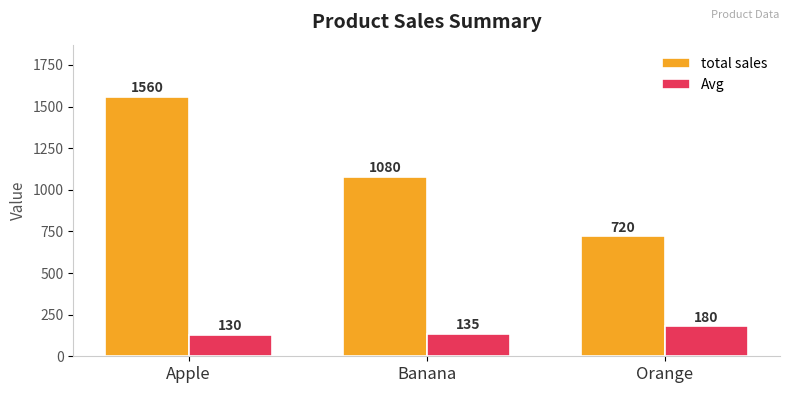

What is the greatest value displayed?

1560